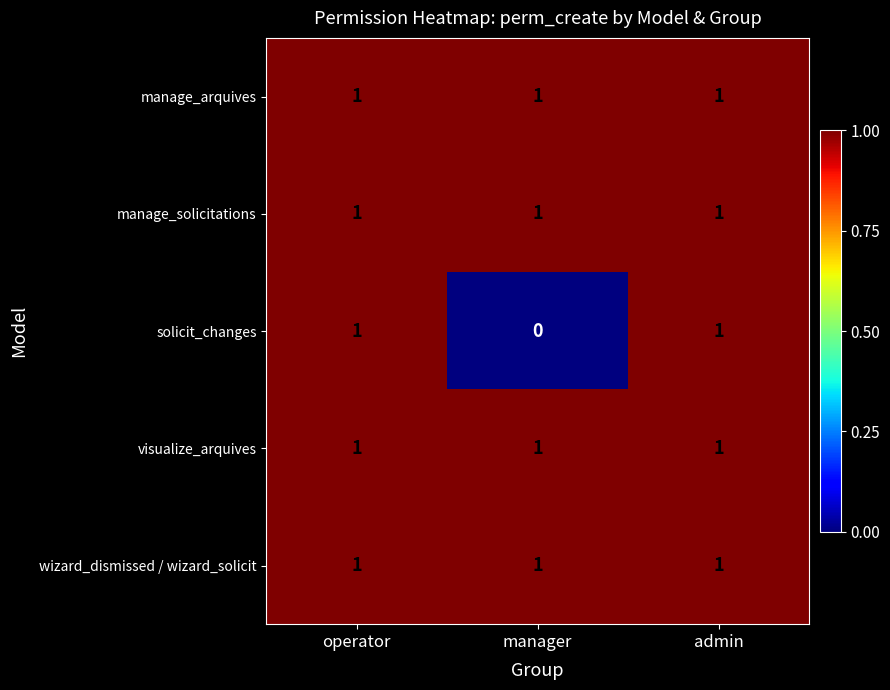

Which series changed the most between manager and admin?

solicit_changes